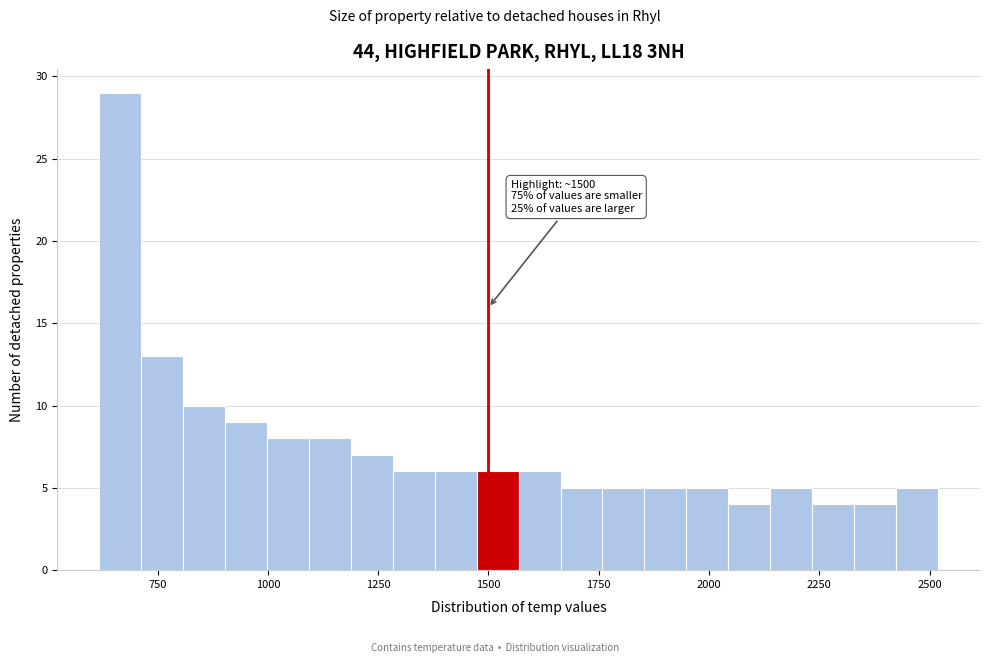

Around what value on the x-axis is the tallest bar? Give the approximate position of its centre, as read against the axis.

650